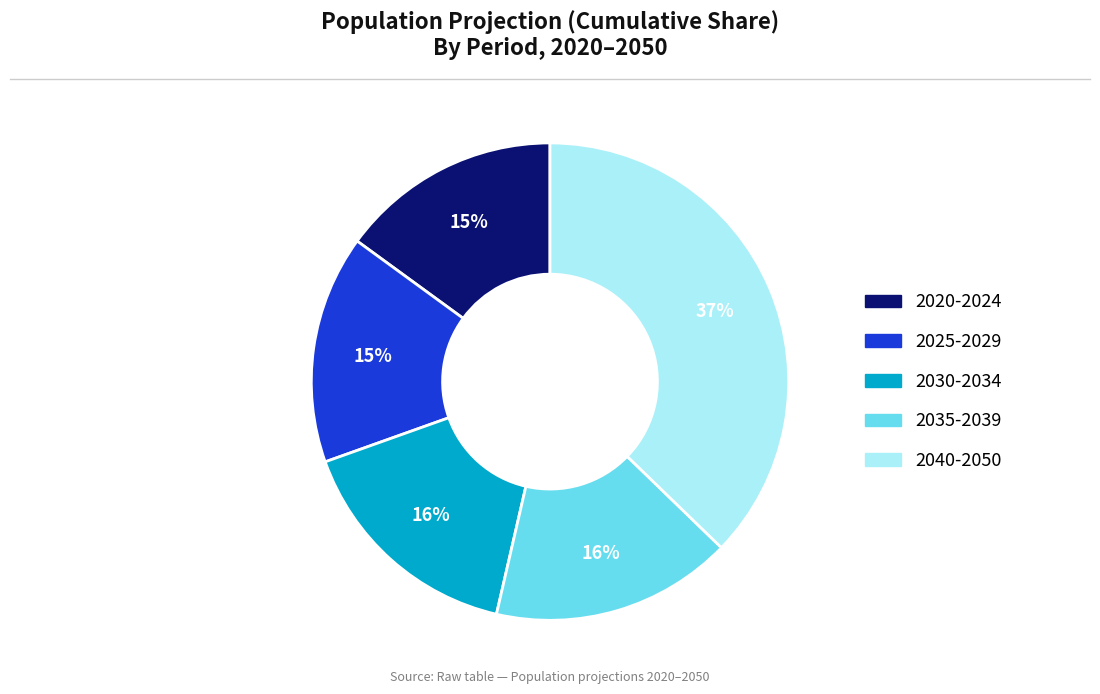

Which category has the biggest portion of the pie?

2040-2050